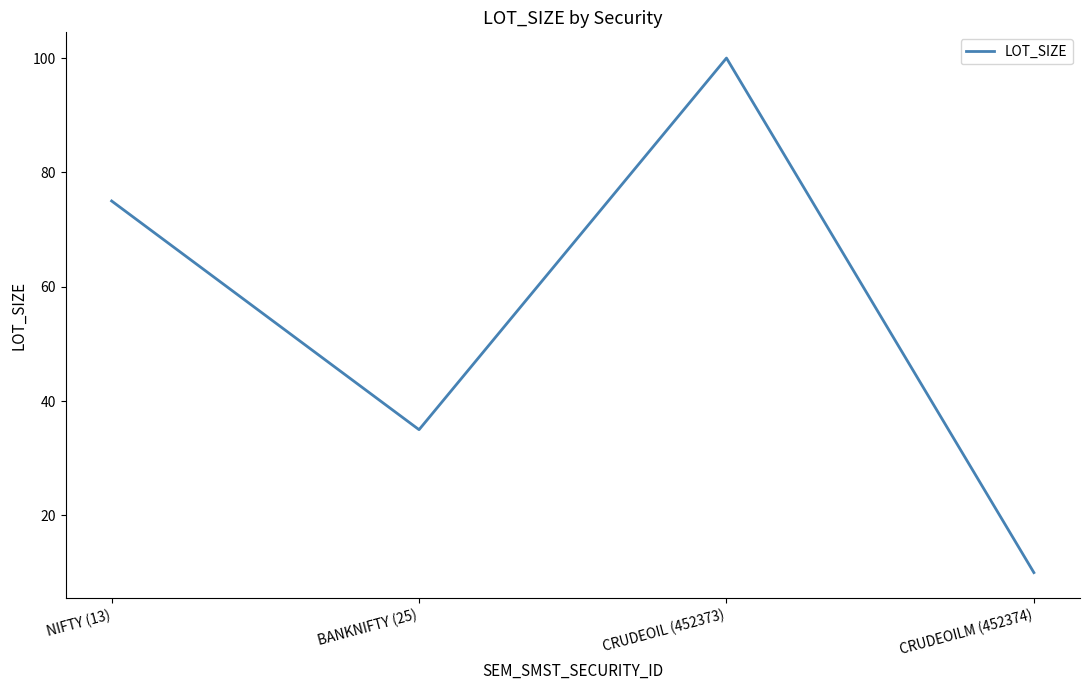

What position from the right is CRUDEOILM (452374)?

1